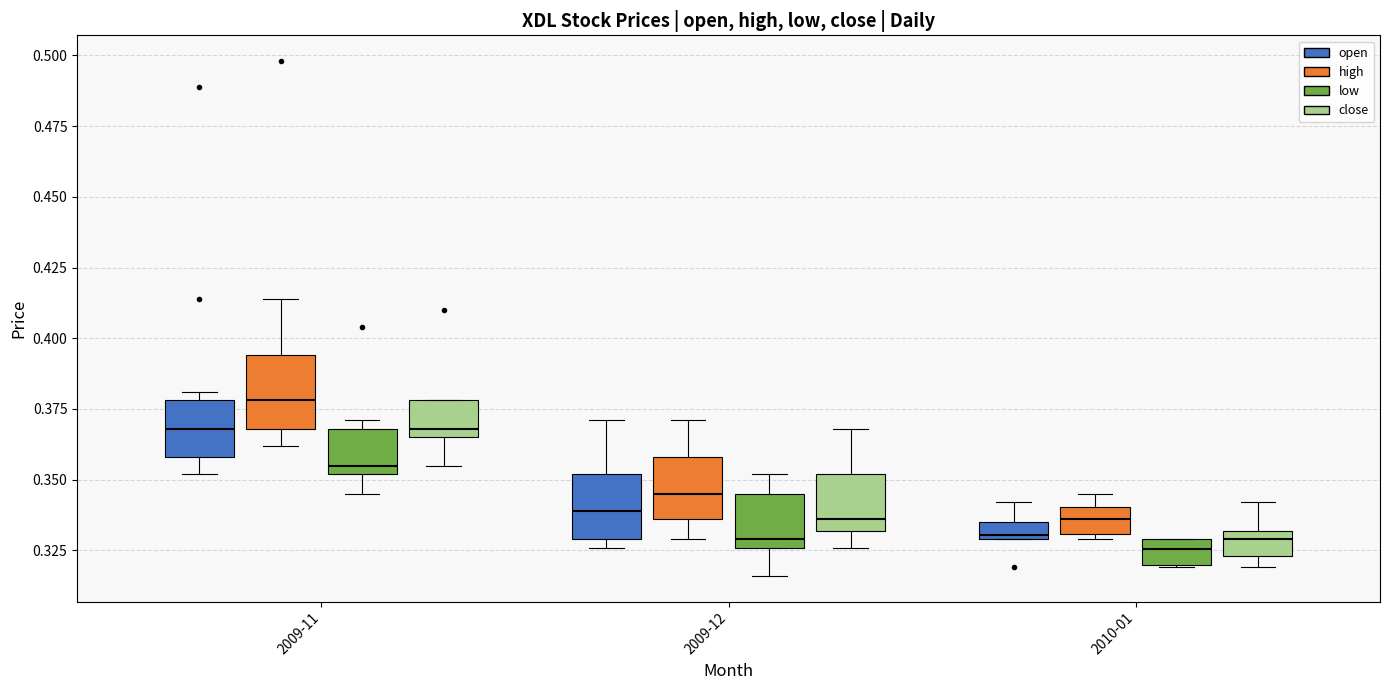

Which box has the highest median line?

2009-11 (high)